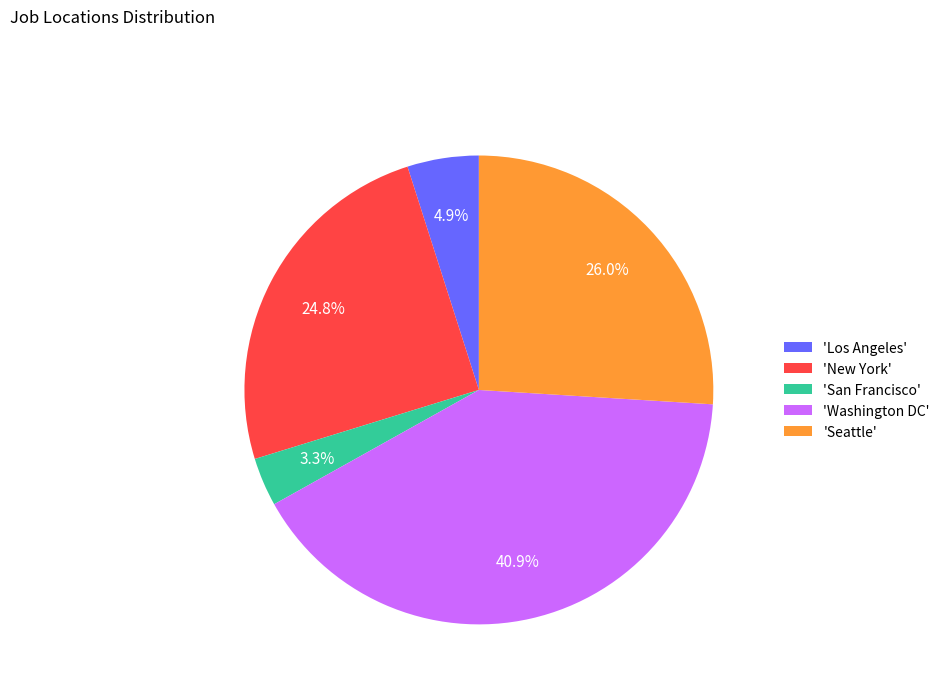

What is the smallest slice in the pie chart?

'San Francisco'